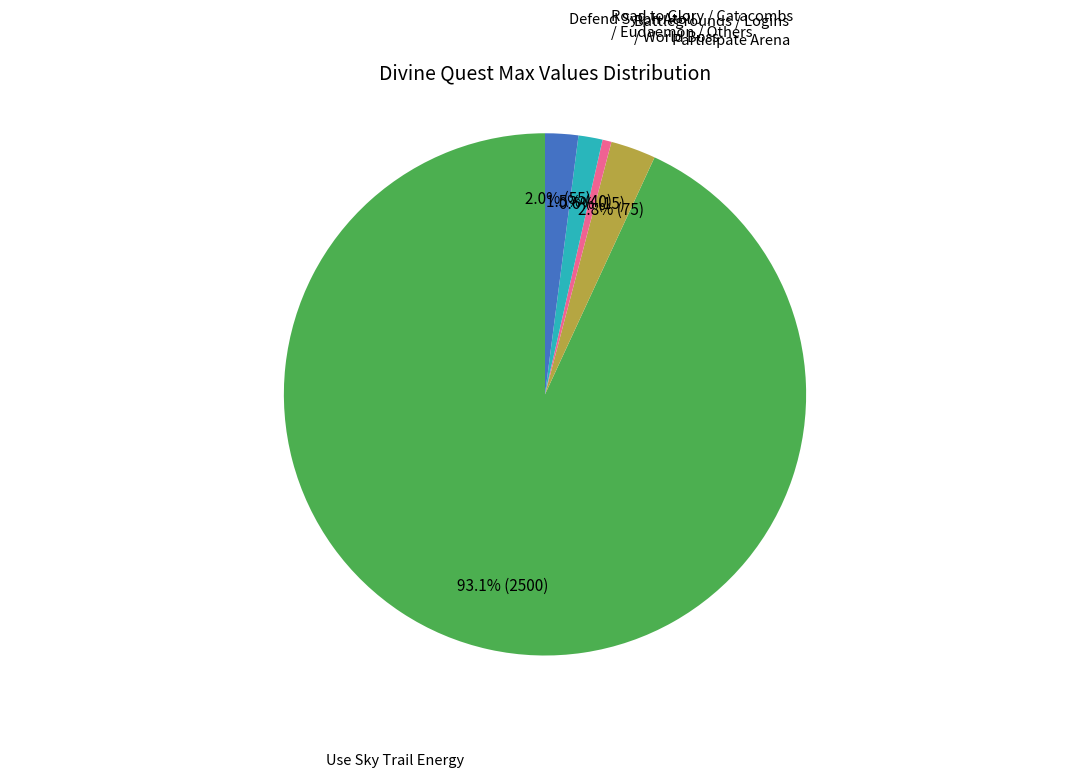

How many slices are in this pie chart?

5